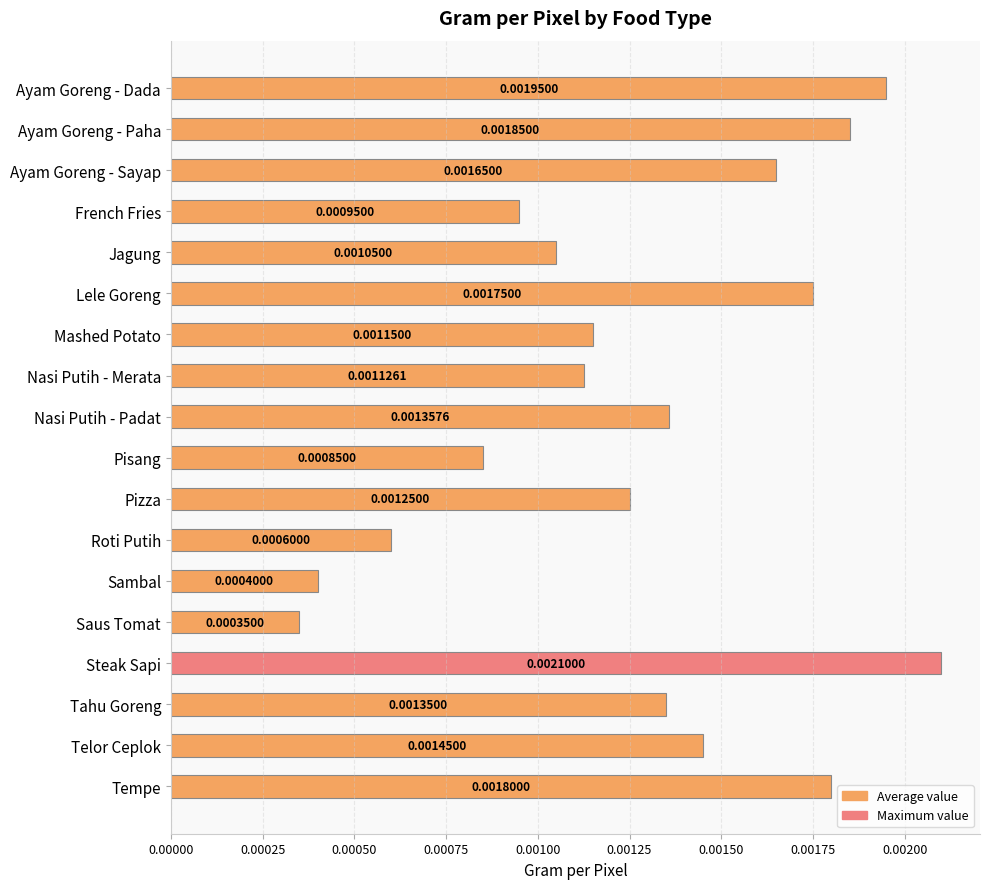

What is the label of the 13th bar from the top?

Sambal